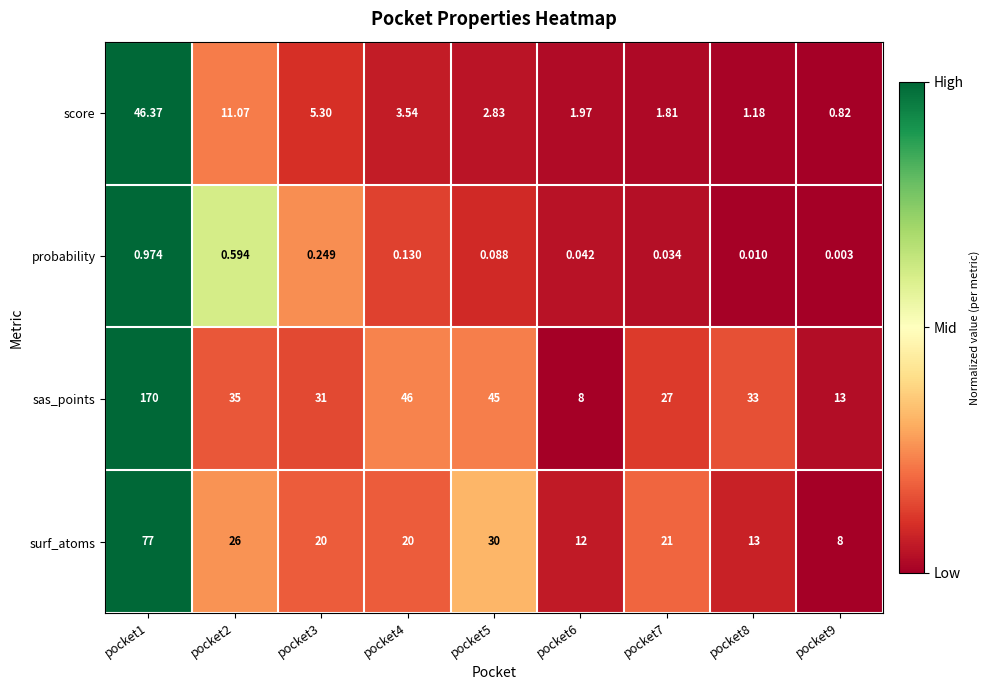

Between pocket5 and pocket8, which series saw the biggest shift?

surf_atoms